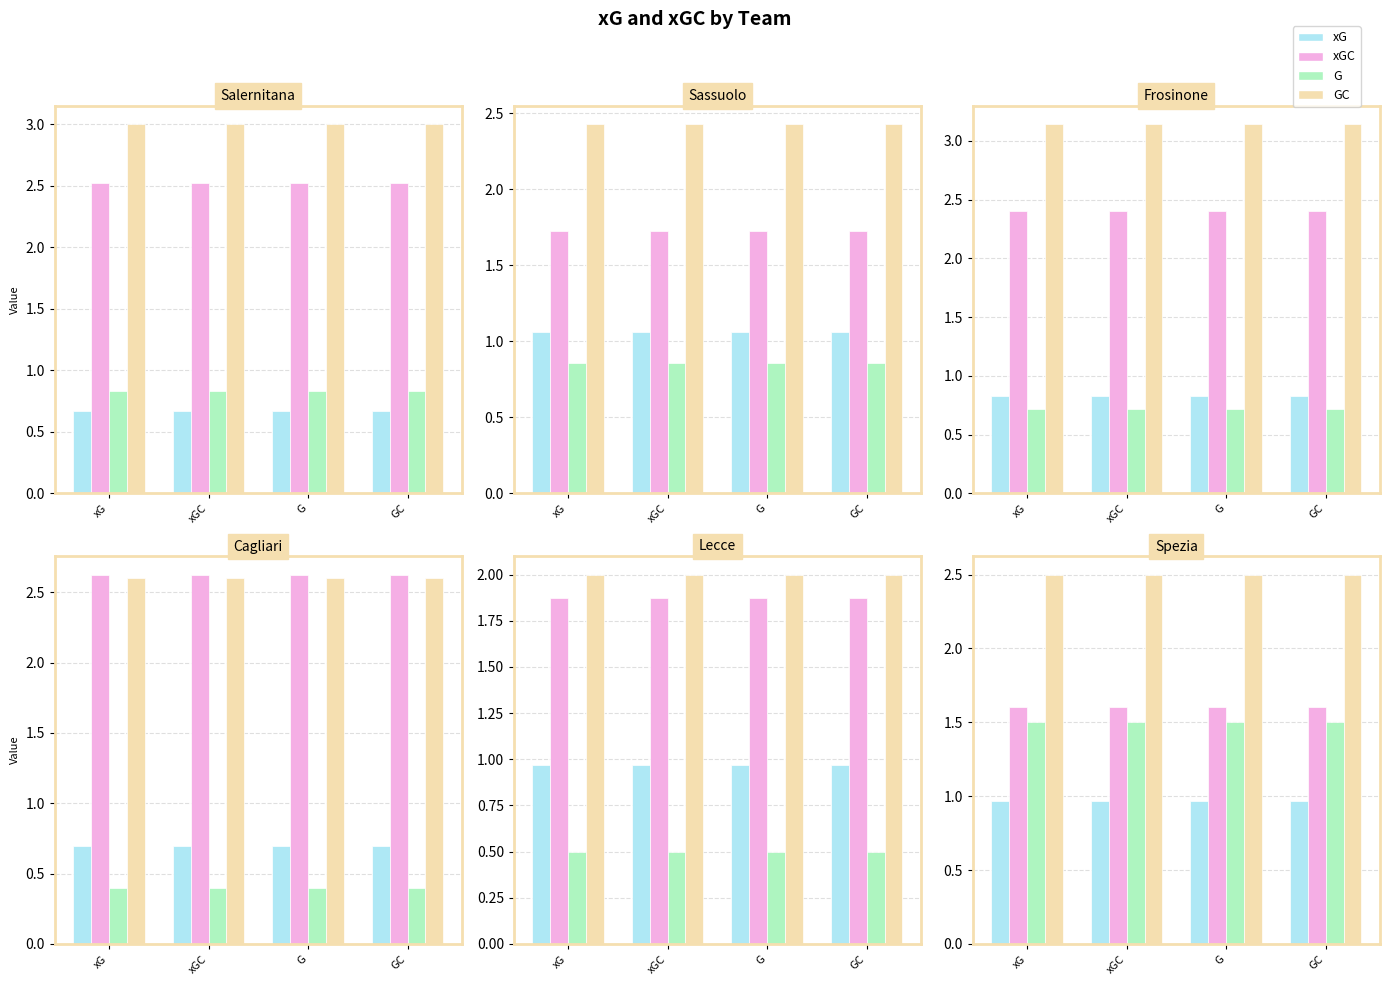

How many data points does each series have?

4